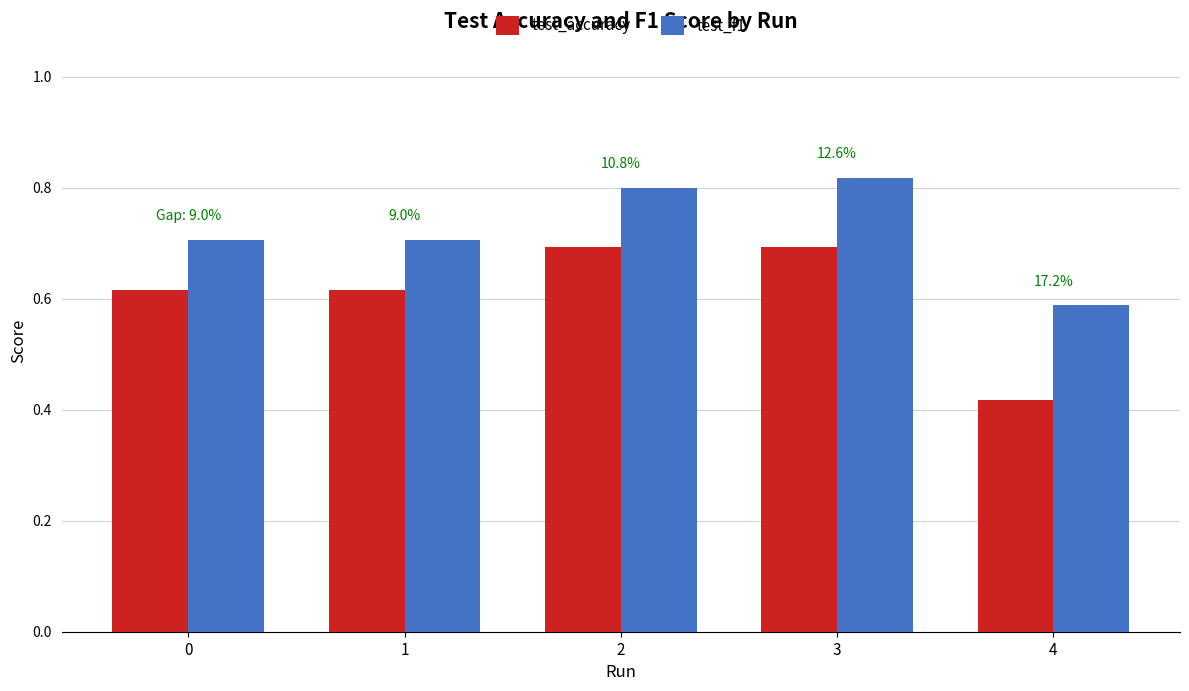

Which series has the widest spread of values?

test_accuracy